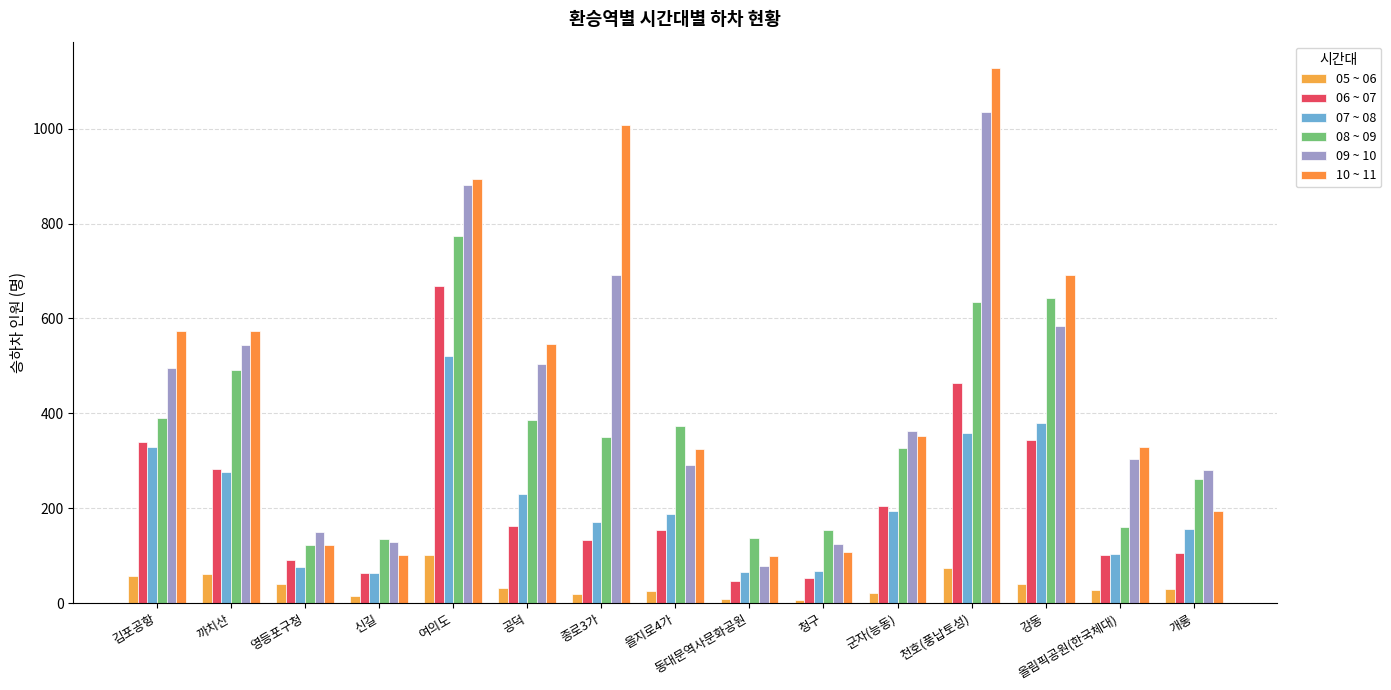

Which series has the widest spread of values?

10 ~ 11